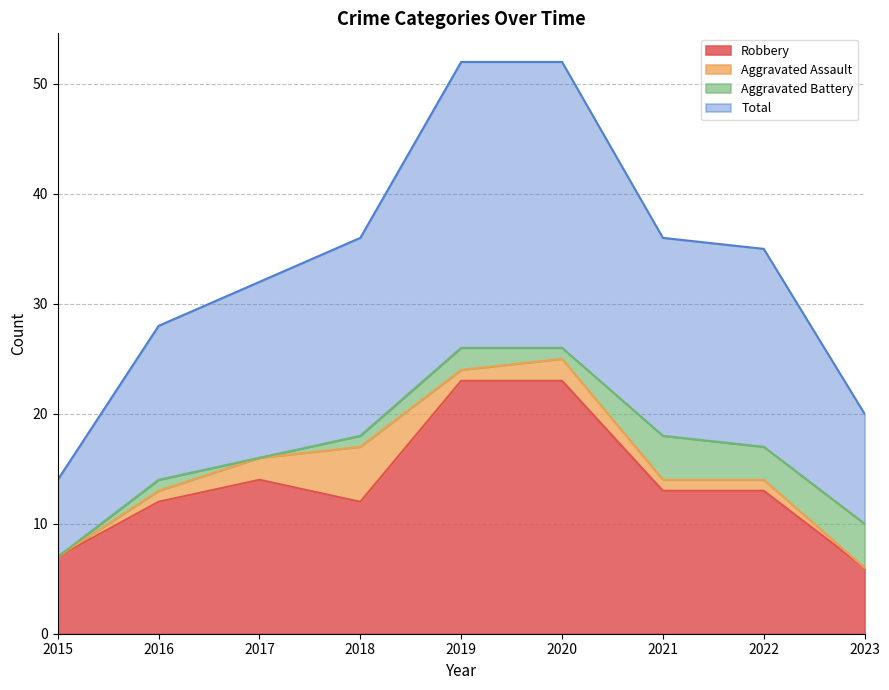

What is the maximum value for Robbery?

23